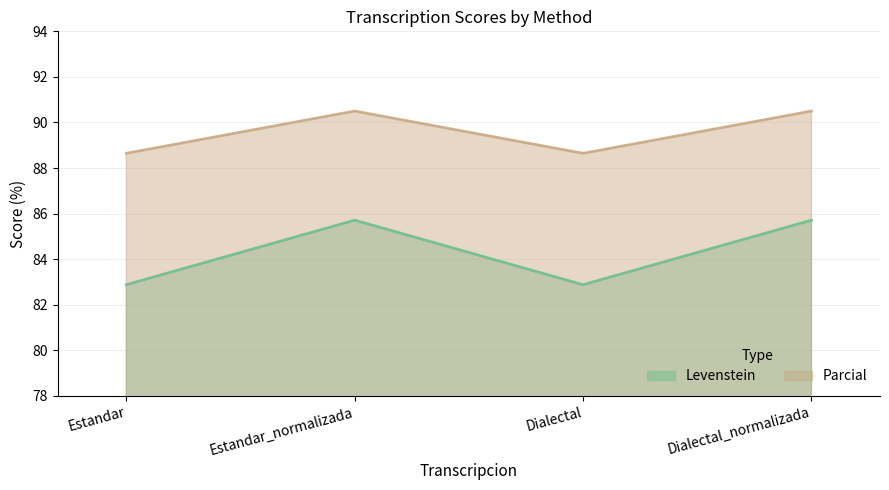

List the series in order of their peak value, lowest first.

Levenstein, Parcial